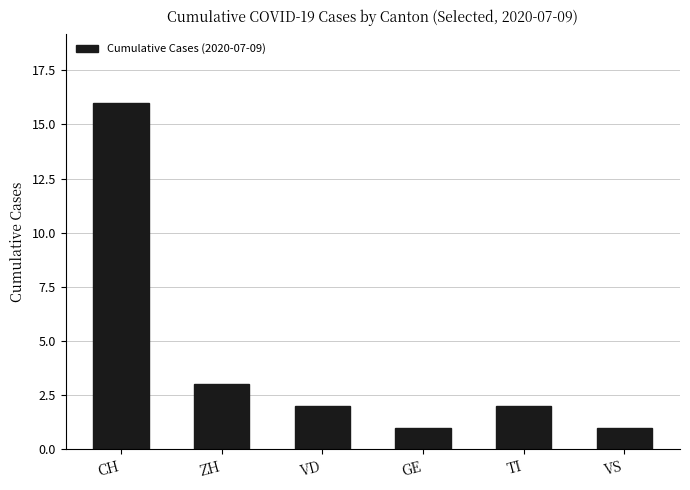

True or false: the data shows 2 at VD.

True